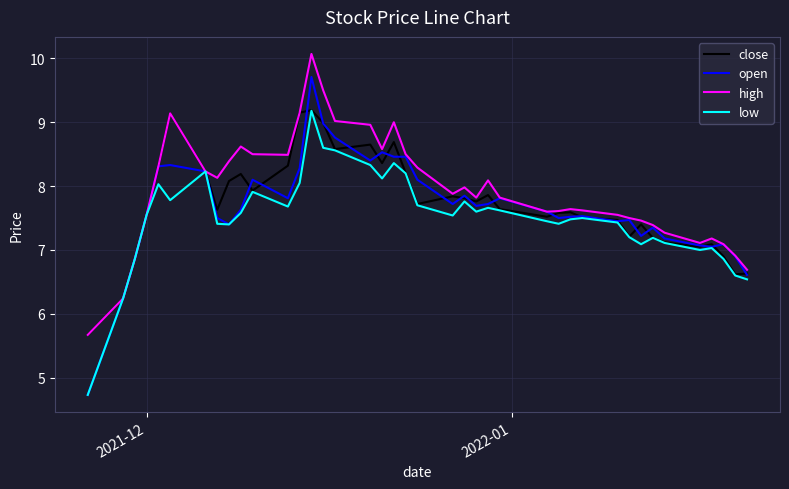

Is this an area chart (filled region under the line)?

No